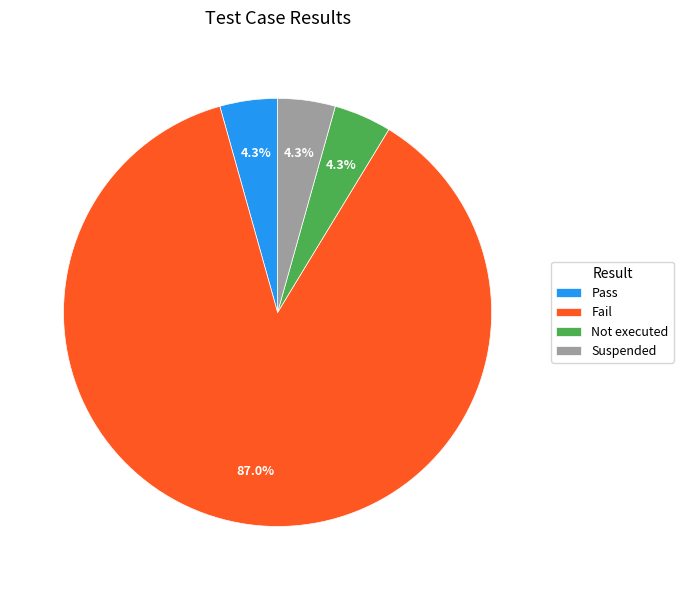

Which has a higher value, Fail or Suspended?

Fail